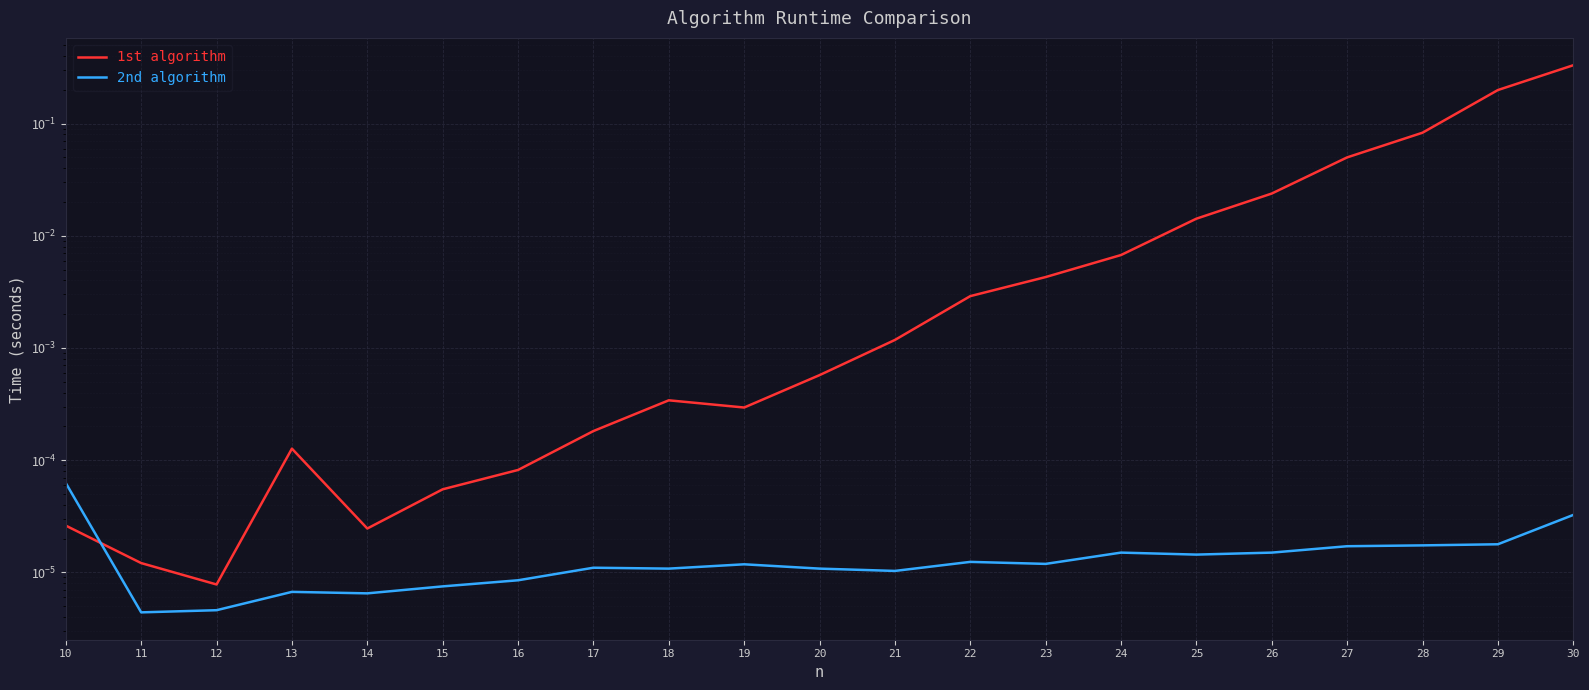

Is this an area chart (filled region under the line)?

No